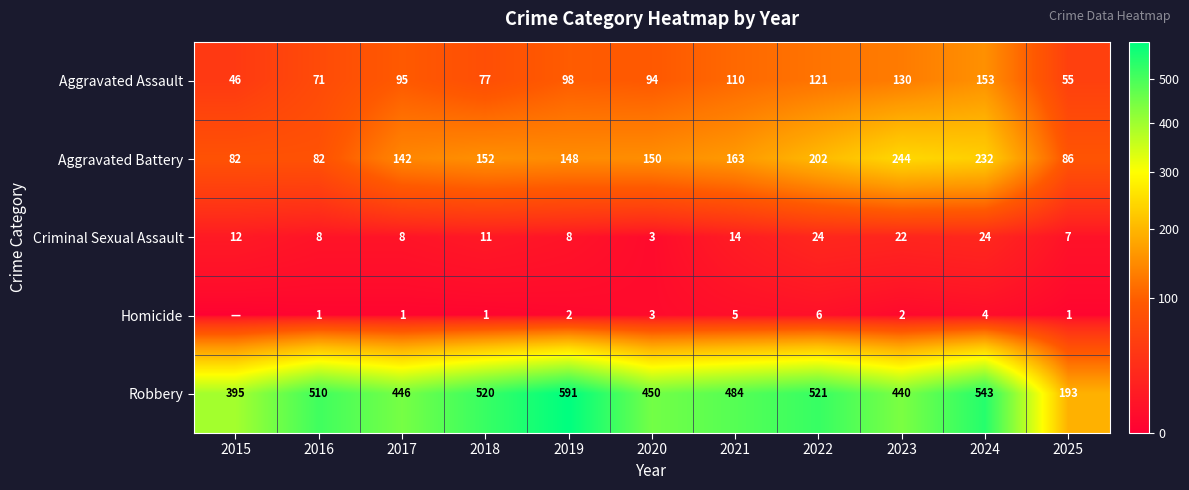

What is the maximum value for Criminal Sexual Assault?

24